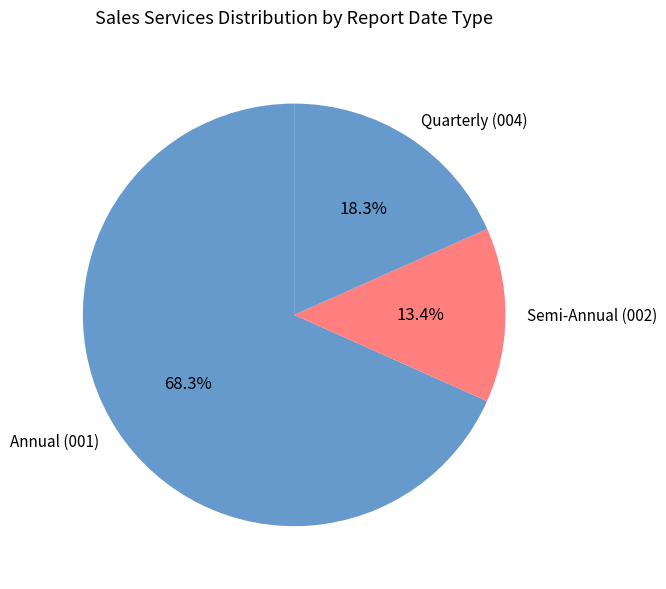

What is the ratio of the value at Annual (001) to the value at Semi-Annual (002)?

5.1